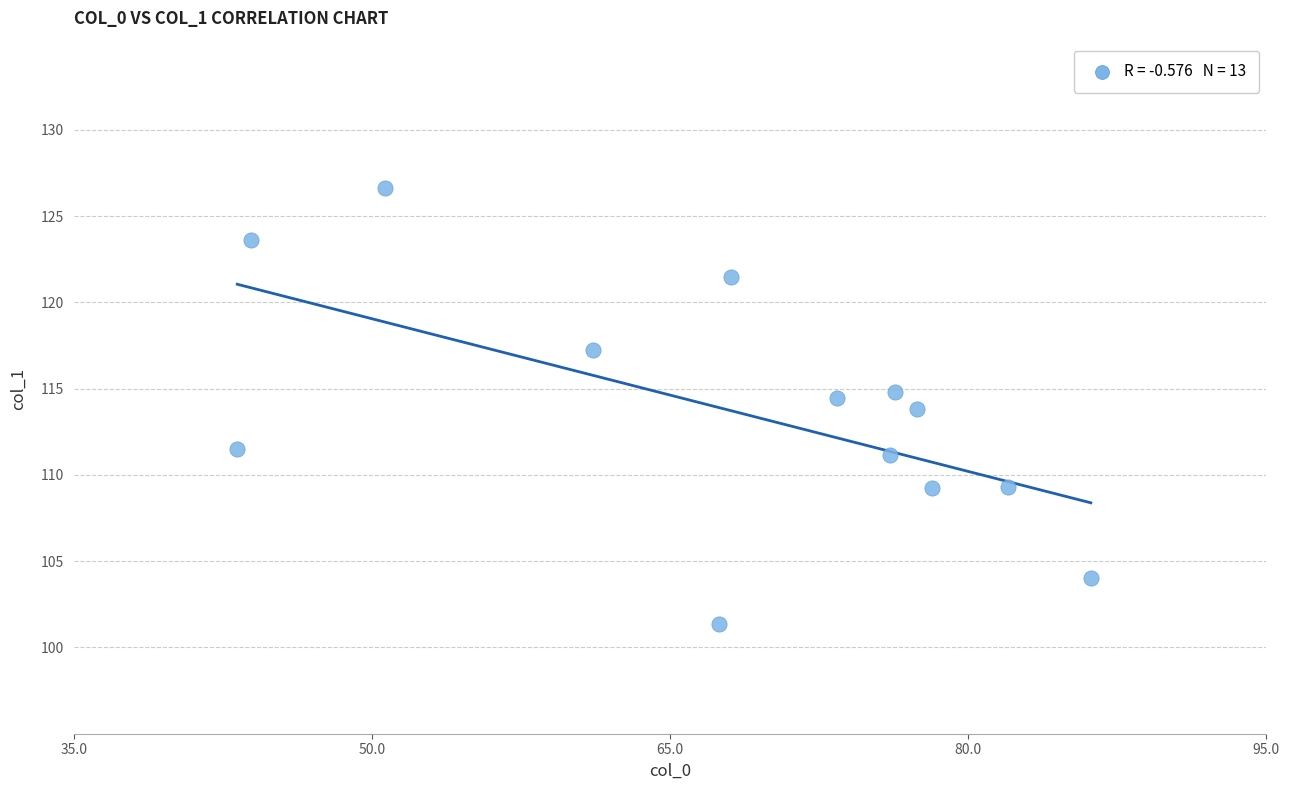

What Y value in the scatter plot is closest to 113?

113.8